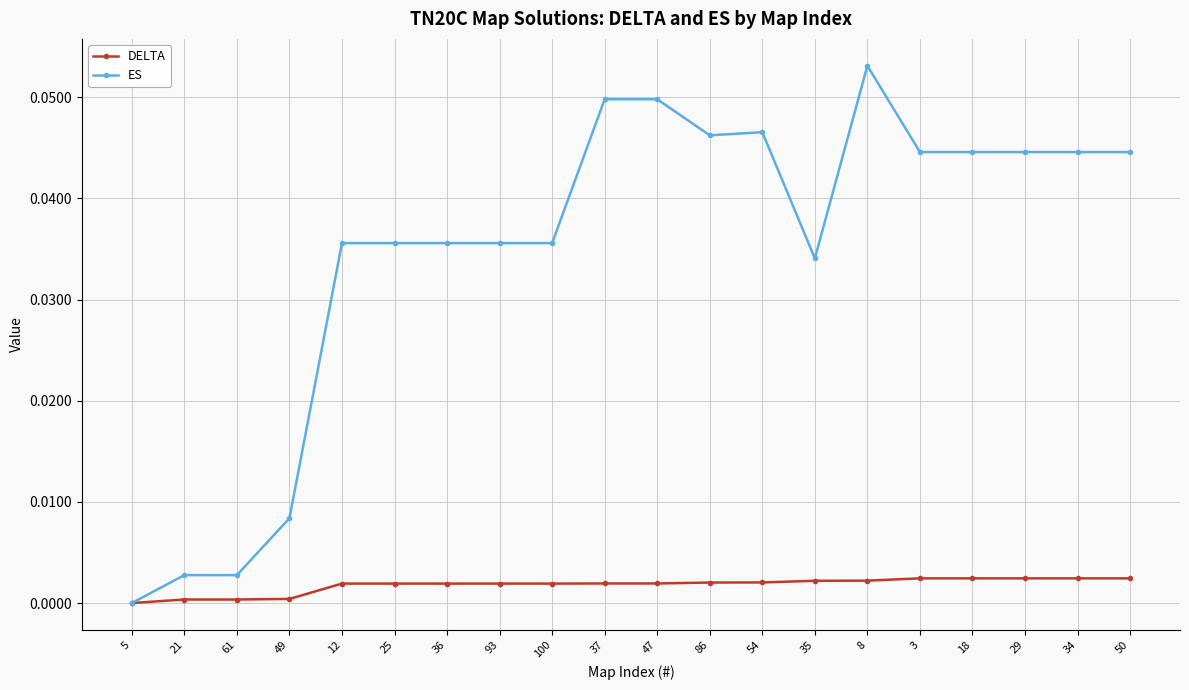

Which label corresponds to the largest value in the chart?

8